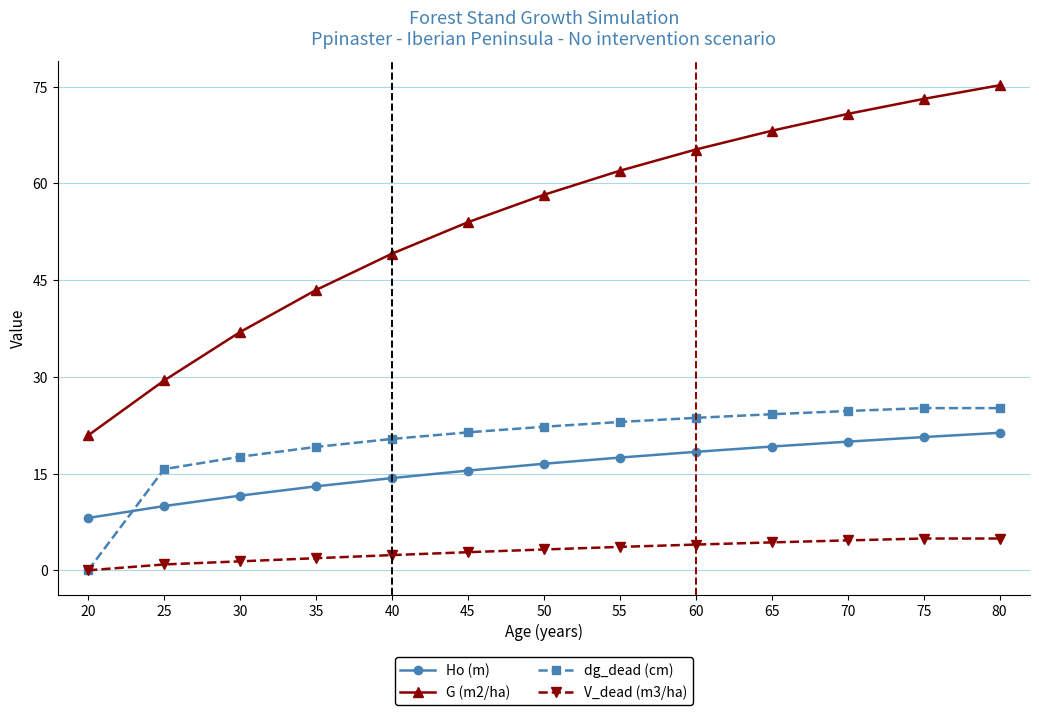

How many lines are shown in the chart?

4